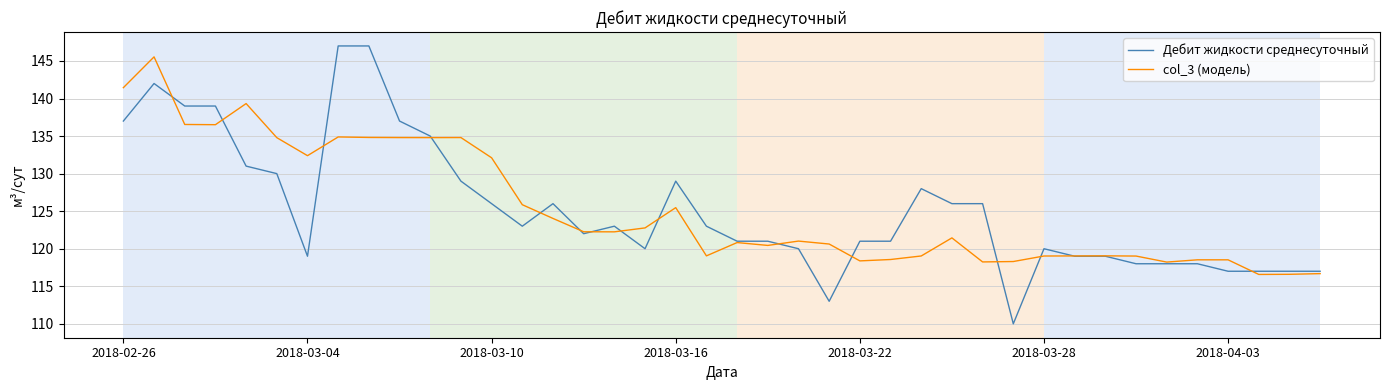

Which series has the largest range (max minus min)?

Дебит жидкости среднесуточный